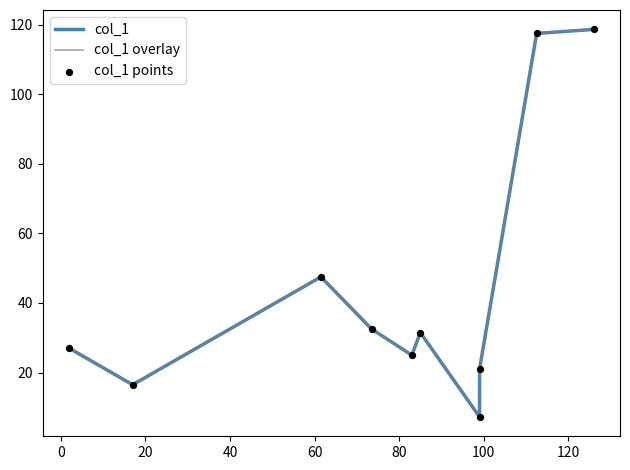

Which series contains the highest Y value?

col_1